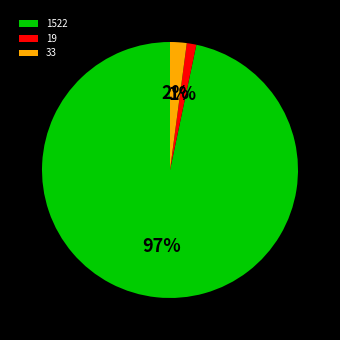

Which slice is the largest?

1522